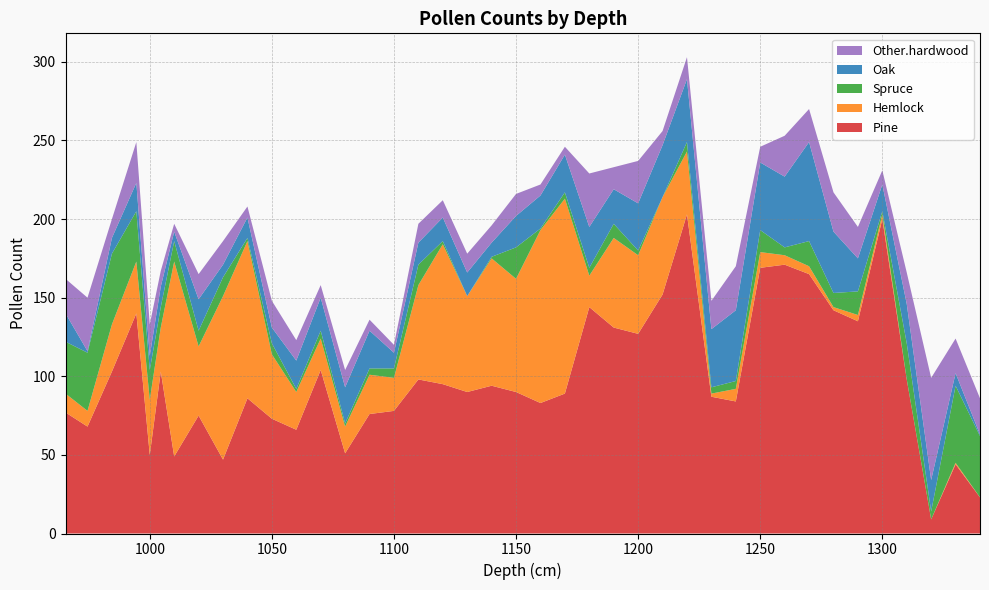

Reading right to left, list all the values displayed in this chart.

Pine: 1340=23	1330=44	1320=9	1310=98	1300=200	1290=135	1280=142	1270=165	1260=171	1250=169	1240=84	1230=87	1220=203	1210=152	1200=127	1190=131	1180=144	1170=89	1160=83	1150=90	1140=94	1130=90	1120=95	1110=98	1100=78	1090=76	1080=51	1070=104	1060=66	1050=73	1040=86	1030=47	1020=75	1010=49	1004.5=103	1000=50	994.5=140	984.5=103	974.5=68	965.5=77
Hemlock: 1340=0	1330=1	1320=0	1310=0	1300=3	1290=4	1280=2	1270=5	1260=6	1250=10	1240=8	1230=2	1220=40	1210=62	1200=50	1190=57	1180=20	1170=124	1160=110	1150=72	1140=81	1130=61	1120=89	1110=60	1100=21	1090=25	1080=17	1070=20	1060=24	1050=41	1040=100	1030=104	1020=44	1010=124	1004.5=28	1000=35	994.5=33	984.5=30	974.5=10	965.5=12
Spruce: 1340=39	1330=49	1320=5	1310=23	1300=2	1290=15	1280=9	1270=16	1260=5	1250=14	1240=5	1230=4	1220=6	1210=0	1200=3	1190=9	1180=5	1170=4	1160=1	1150=20	1140=1	1130=0	1120=2	1110=13	1100=6	1090=4	1080=2	1070=5	1060=2	1050=7	1040=2	1030=12	1020=10	1010=13	1004.5=13	1000=19	994.5=32	984.5=45	974.5=37	965.5=33
Oak: 1340=1	1330=8	1320=20	1310=25	1300=17	1290=21	1280=39	1270=63	1260=45	1250=43	1240=45	1230=37	1220=40	1210=33	1200=30	1190=22	1180=26	1170=24	1160=21	1150=20	1140=9	1130=15	1120=15	1110=14	1100=10	1090=24	1080=23	1070=21	1060=18	1050=10	1040=13	1030=8	1020=20	1010=6	1004.5=13	1000=9	994.5=18	984.5=10	974.5=1	965.5=18
Other.hardwood: 1340=23	1330=22	1320=65	1310=20	1300=9	1290=20	1280=25	1270=21	1260=26	1250=10	1240=28	1230=18	1220=14	1210=9	1200=27	1190=14	1180=34	1170=5	1160=7	1150=14	1140=11	1130=12	1120=11	1110=12	1100=5	1090=7	1080=11	1070=8	1060=13	1050=17	1040=7	1030=15	1020=16	1010=5	1004.5=10	1000=20	994.5=26	984.5=12	974.5=34	965.5=22